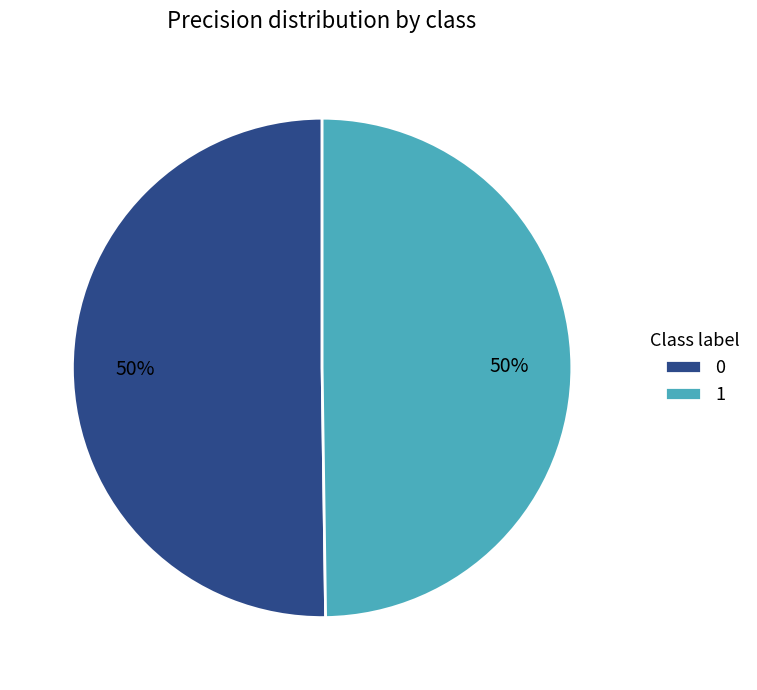

To the nearest percent, what is the combined percentage of 1 and 0?

100%